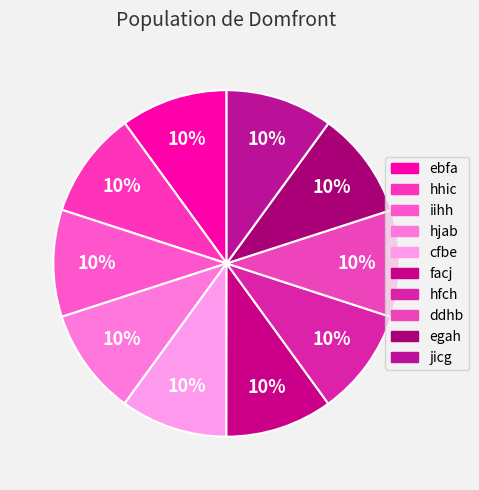

Count the number of slices in the pie.

10